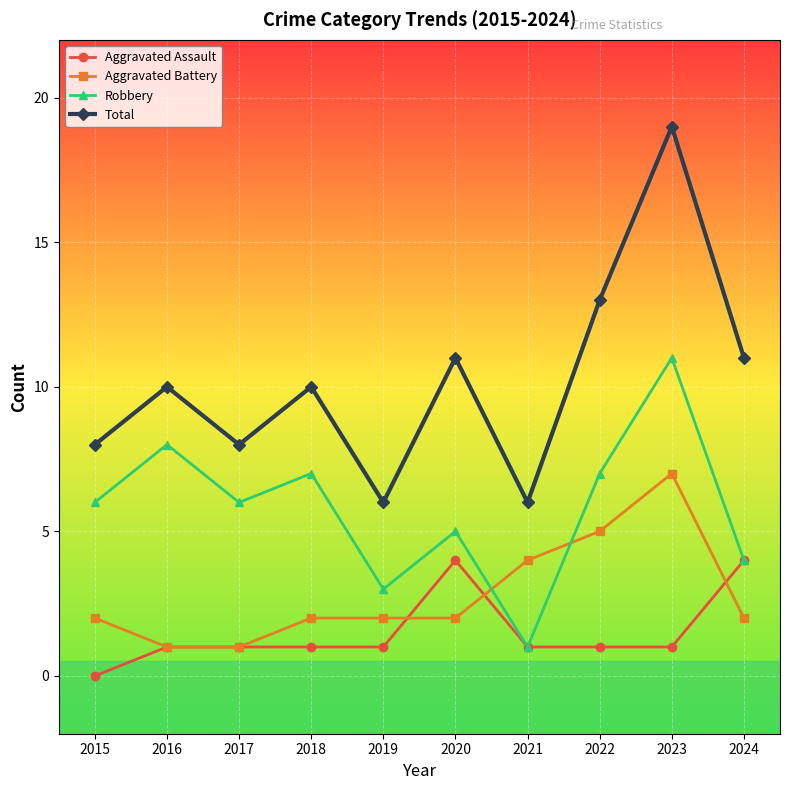

Count the number of data series in this chart.

4